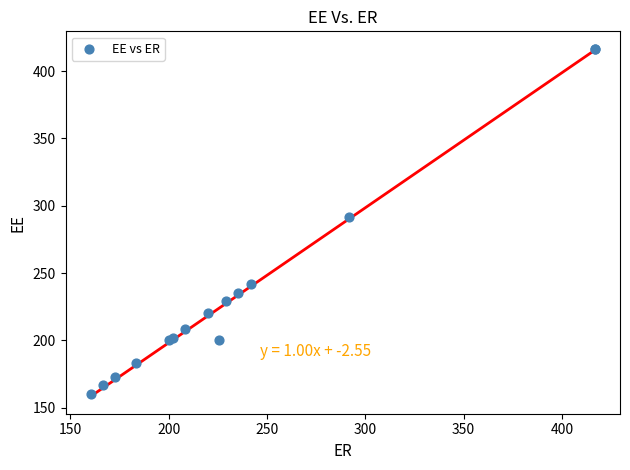

What Y value in the scatter plot is closest to 288?

291.7